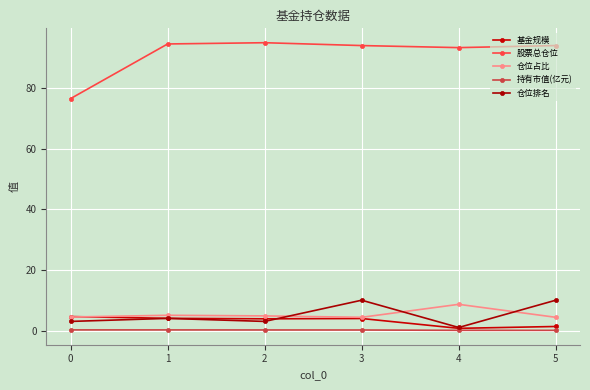

Reading left to right, transcribe all the data shown in this chart.

基金规模: 0=4.6	1=4.0	2=3.9	3=4.0	4=0.7	5=1.3
股票总仓位: 0=76.5	1=94.5	2=95.0	3=94.0	4=93.3	5=94.0
仓位占比: 0=4.5	1=5.0	2=4.8	3=4.4	4=8.6	5=4.4
持有市值(亿元): 0=0.2	1=0.2	2=0.2	3=0.2	4=0.1	5=0.1
仓位排名: 0=3.0	1=4.0	2=3.0	3=10.0	4=1.0	5=10.0